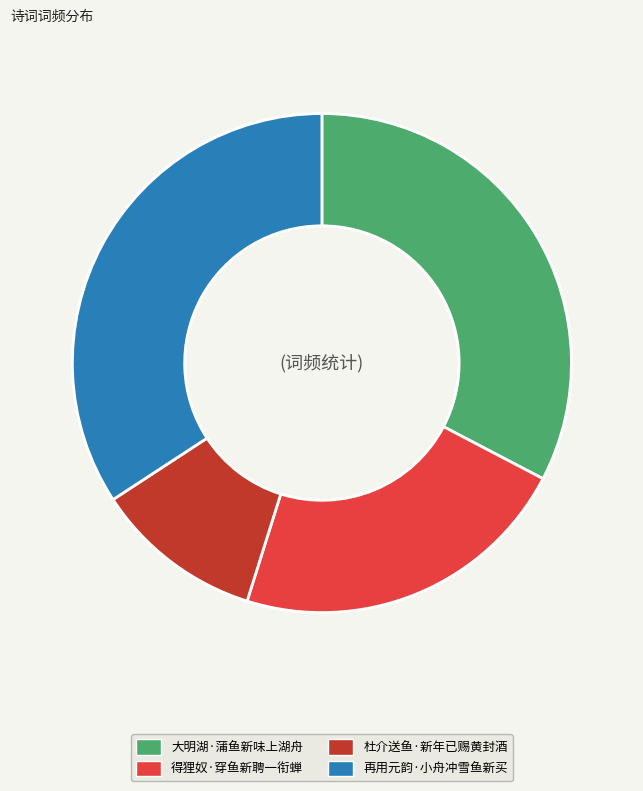

Rank the categories by value from lowest to highest.

杜介送鱼·新年已赐黄封酒, 得狸奴·穿鱼新聘一衔蝉, 大明湖·蒲鱼新味上湖舟, 再用元韵·小舟冲雪鱼新买